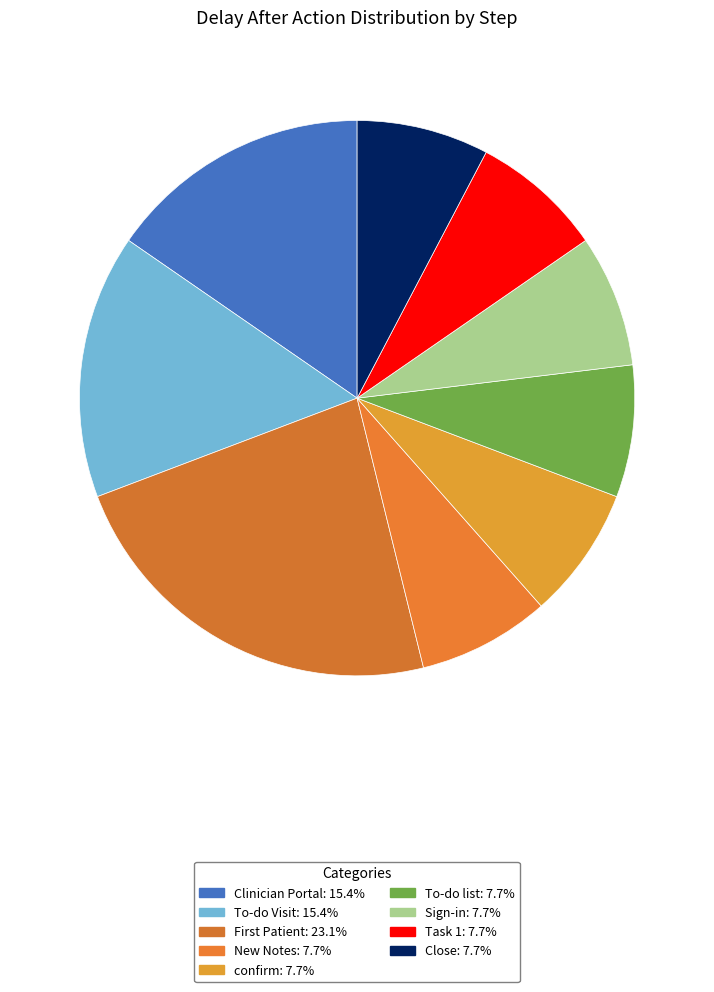

How many slices are in this pie chart?

9